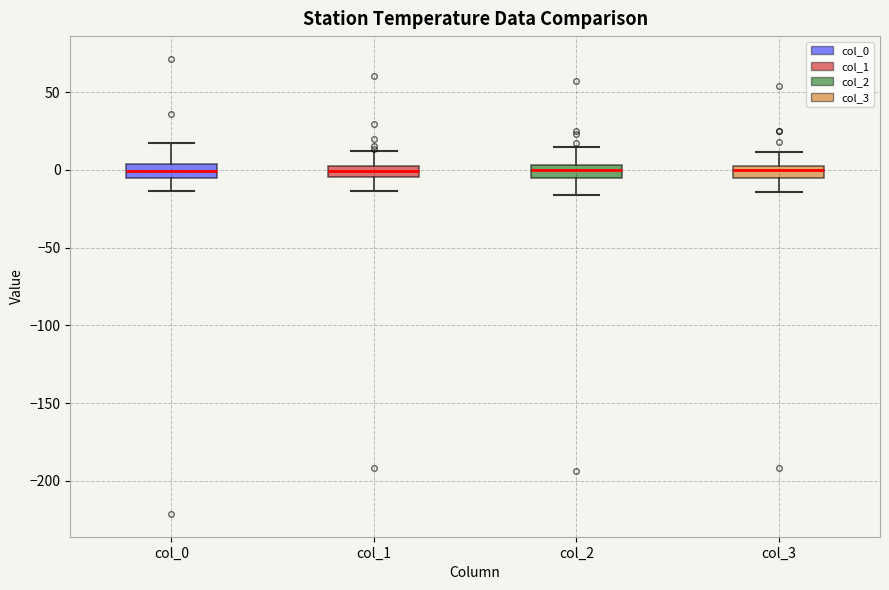

Where does the upper whisker of the box for col_0 end on the y-axis? The values are not printed on the chart, so give them approximately, as read against the axis.

15